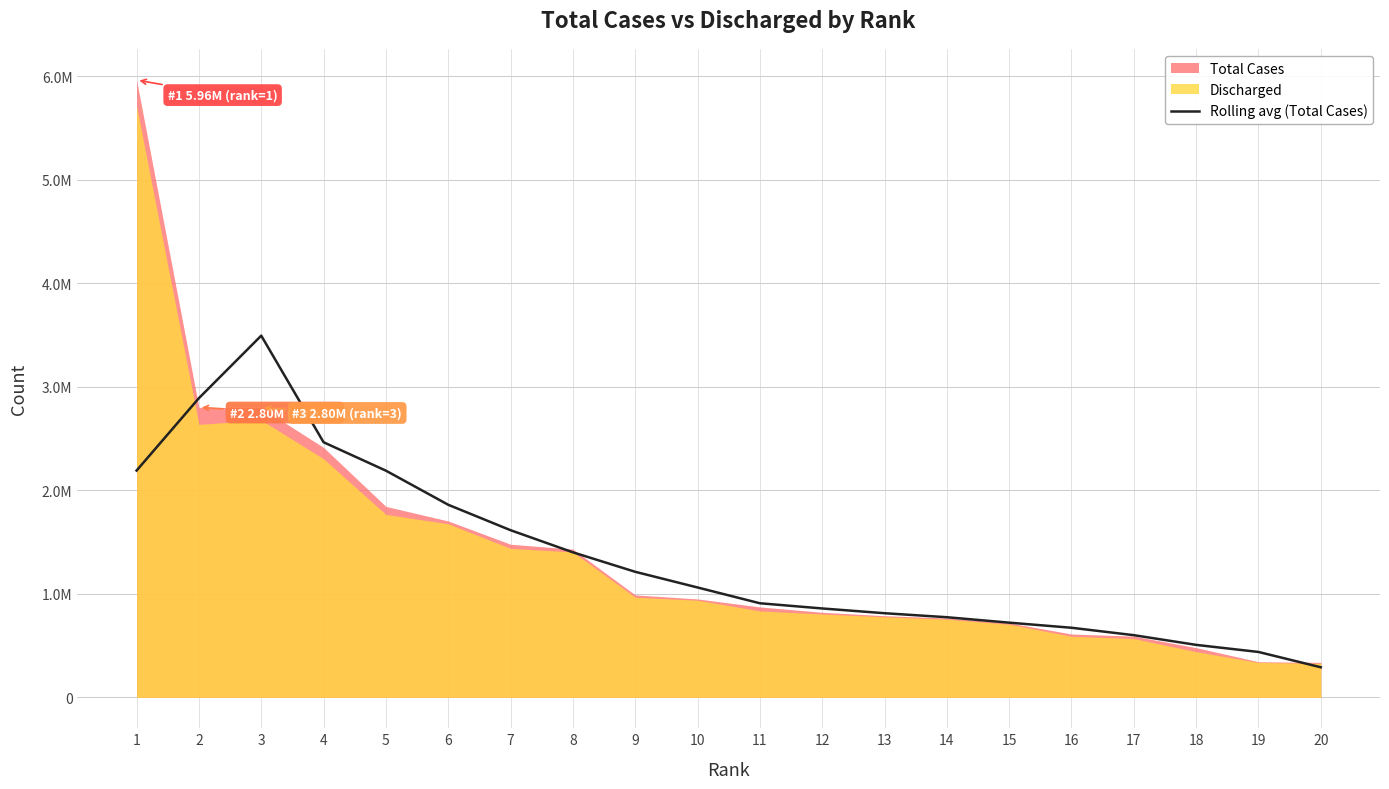

How many points are higher than both their immediate neighbors (excluding endpoints)?

1